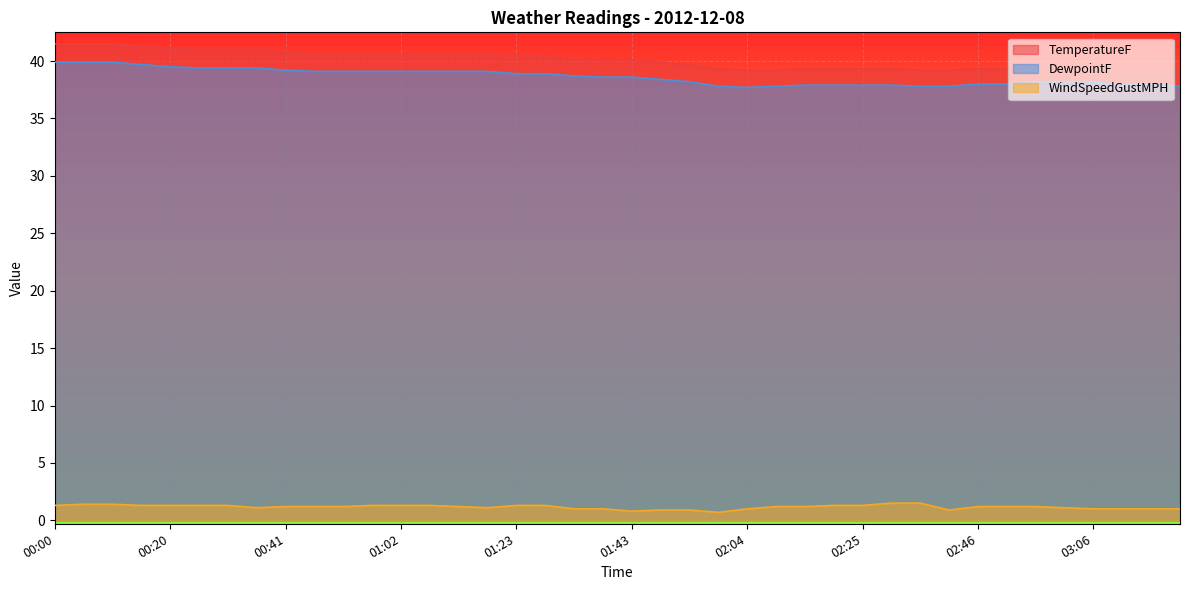

Reading left to right, transcribe all the data shown in this chart.

TemperatureF: 00:00=41.5	00:05=41.5	00:10=41.5	00:15=41.3	00:20=41.1	00:26=41.0	00:31=41.0	00:36=41.0	00:41=40.8	00:46=40.6	00:52=40.6	00:57=40.6	01:02=40.6	01:07=40.6	01:12=40.6	01:17=40.6	01:23=40.4	01:28=40.4	01:33=40.2	01:38=40.1	01:43=40.1	01:49=39.9	01:54=39.7	01:59=39.3	02:04=39.2	02:09=39.2	02:14=39.3	02:19=39.3	02:25=39.3	02:30=39.3	02:35=39.2	02:40=39.2	02:46=39.3	02:51=39.3	02:56=39.5	03:01=39.5	03:06=39.5	03:12=39.3	03:17=39.3	03:22=39.2
DewpointF: 00:00=39.9	00:05=39.9	00:10=39.9	00:15=39.7	00:20=39.5	00:26=39.4	00:31=39.4	00:36=39.4	00:41=39.2	00:46=39.1	00:52=39.1	00:57=39.1	01:02=39.1	01:07=39.1	01:12=39.1	01:17=39.1	01:23=38.9	01:28=38.9	01:33=38.7	01:38=38.6	01:43=38.6	01:49=38.4	01:54=38.2	01:59=37.8	02:04=37.7	02:09=37.8	02:14=37.9	02:19=37.9	02:25=37.9	02:30=37.9	02:35=37.8	02:40=37.8	02:46=38.0	02:51=38.0	02:56=38.2	03:01=38.2	03:06=38.2	03:12=37.9	03:17=38.0	03:22=37.8
WindSpeedGustMPH: 00:00=1.3	00:05=1.4	00:10=1.4	00:15=1.3	00:20=1.3	00:26=1.3	00:31=1.3	00:36=1.1	00:41=1.2	00:46=1.2	00:52=1.2	00:57=1.3	01:02=1.3	01:07=1.3	01:12=1.2	01:17=1.1	01:23=1.3	01:28=1.3	01:33=1.0	01:38=1.0	01:43=0.8	01:49=0.9	01:54=0.9	01:59=0.7	02:04=1.0	02:09=1.2	02:14=1.2	02:19=1.3	02:25=1.3	02:30=1.5	02:35=1.5	02:40=0.9	02:46=1.2	02:51=1.2	02:56=1.2	03:01=1.1	03:06=1.0	03:12=1.0	03:17=1.0	03:22=1.0